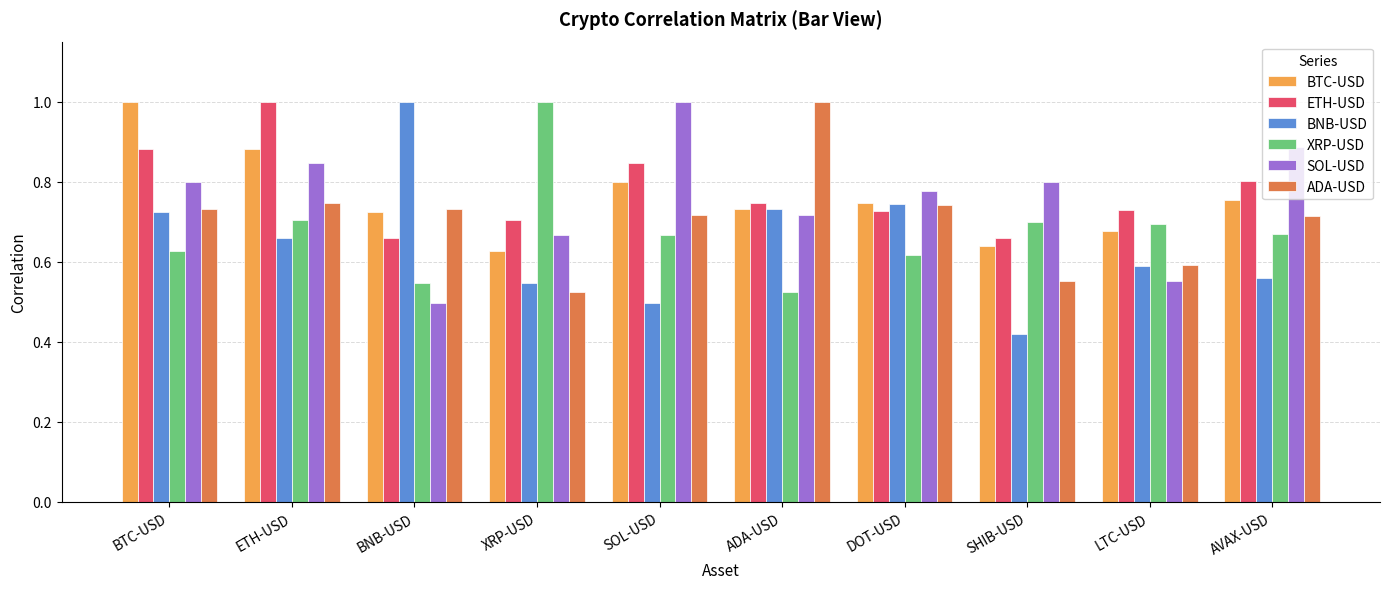

What is the spread (max minus min) of values at AVAX-USD?

0.3